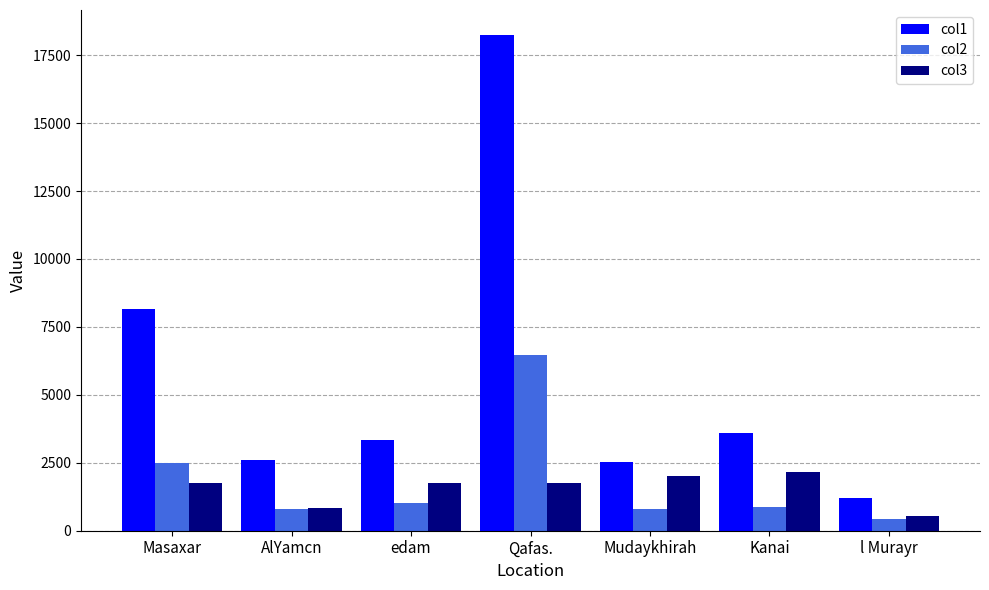

Which label corresponds to the largest value in the chart?

Qafas.